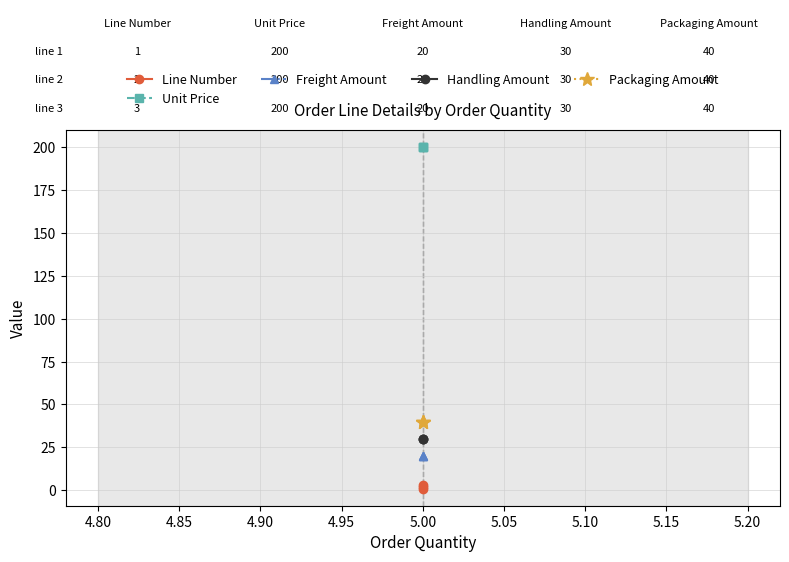

Reading right to left, extract all data points from this chart.

Line Number: 3	2	1
Unit Price: 200	200	200
Freight Amount: 20	20	20
Handling Amount: 30	30	30
Packaging Amount: 40	40	40